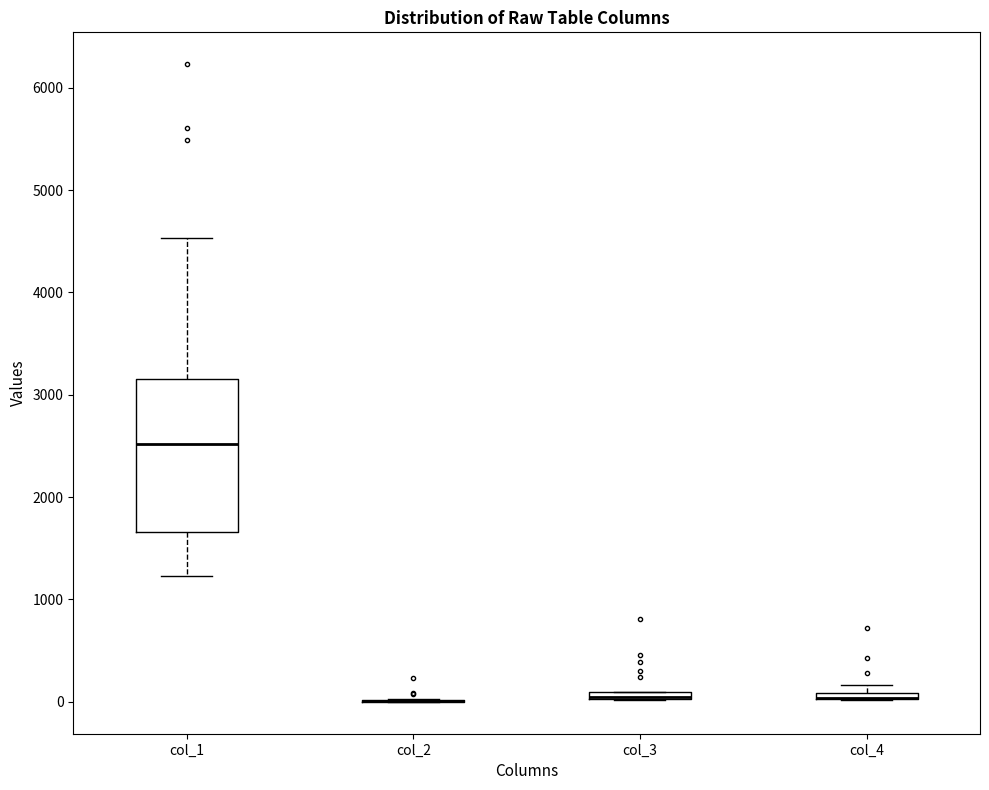

Which box is the tallest, from its lower edge to its upper edge?

col_1